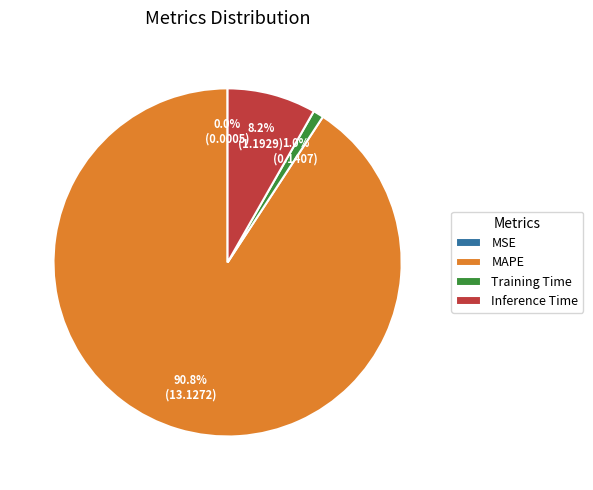

How much of the chart is everything except Inference Time?

91.8%